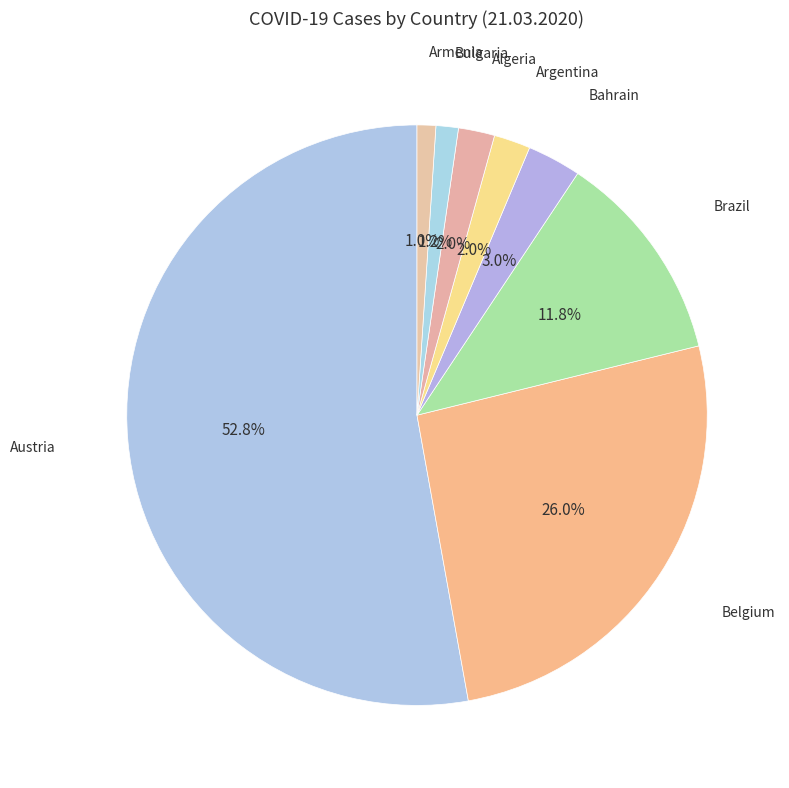

Count the number of slices in the pie.

8